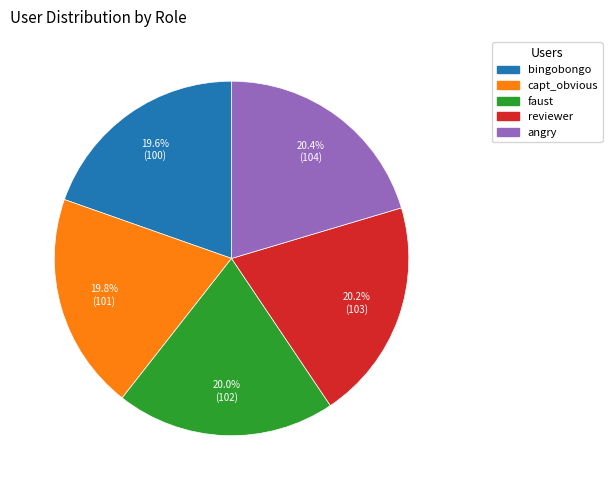

Does any single category account for the majority?

No